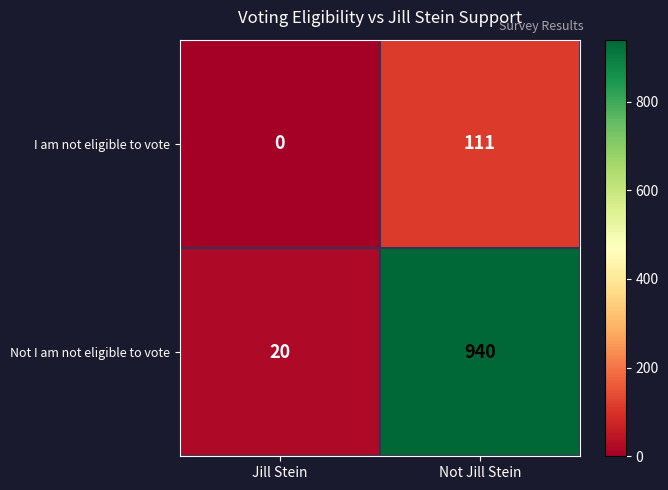

Is it true that I am not eligible to vote equals 0 at Jill Stein?

True